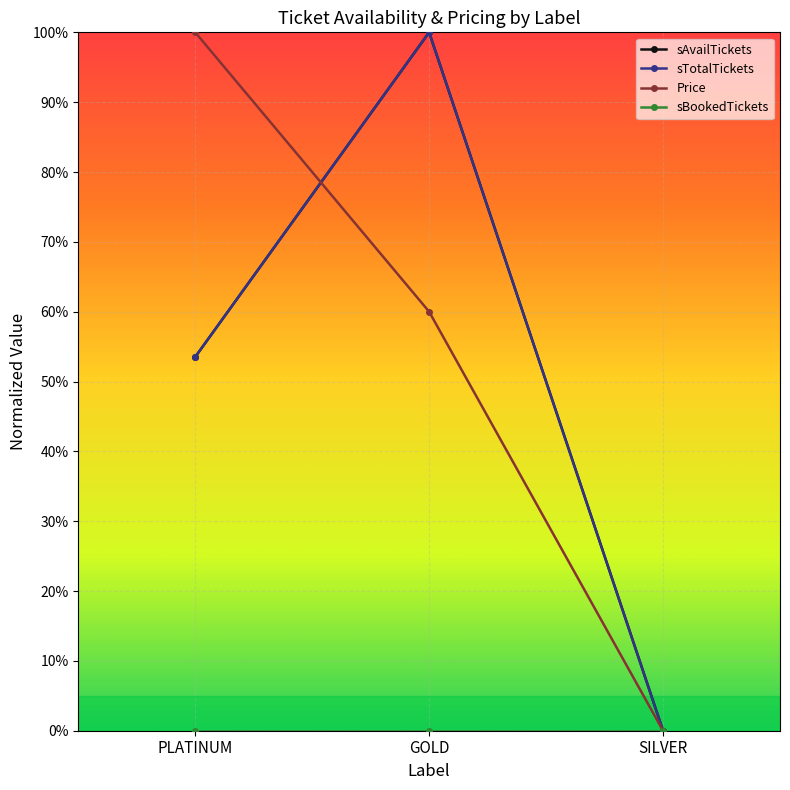

Rank the categories by sBookedTickets value from highest to lowest.

PLATINUM, GOLD, SILVER